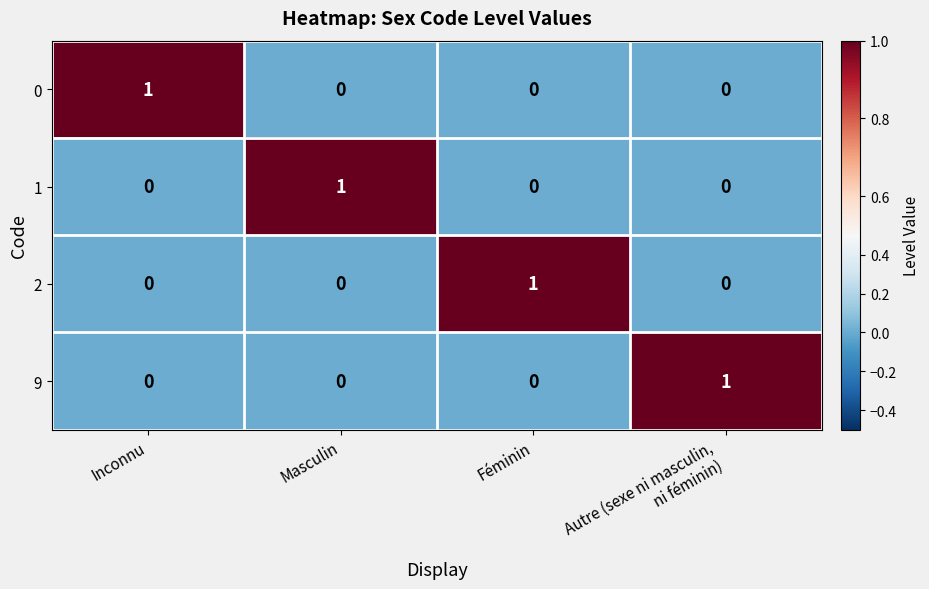

Is it true that 1 equals 2 at Masculin?

False